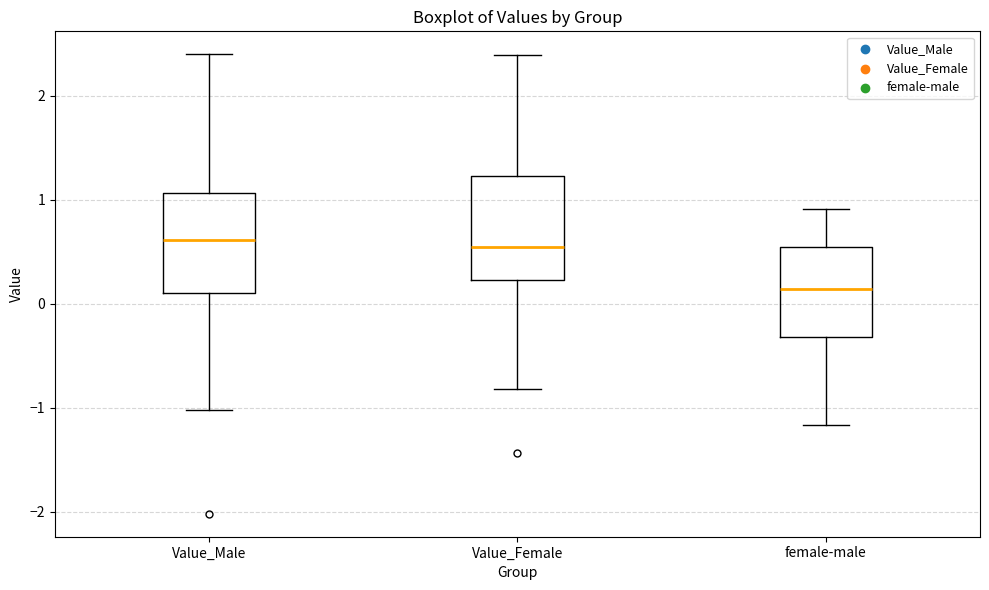

Reading left to right, read every box against the y-axis: the position of its median line, the range the box covers, and the ends of its whiskers. The values are not printed on the chart, so give them approximately, as read against the axis.

Value_Male: median 0.6, box 0.1 to 1.1, whiskers -1.0 to 2.4
Value_Female: median 0.5, box 0.2 to 1.2, whiskers -0.8 to 2.4
female-male: median 0.1, box -0.3 to 0.6, whiskers -1.2 to 0.9